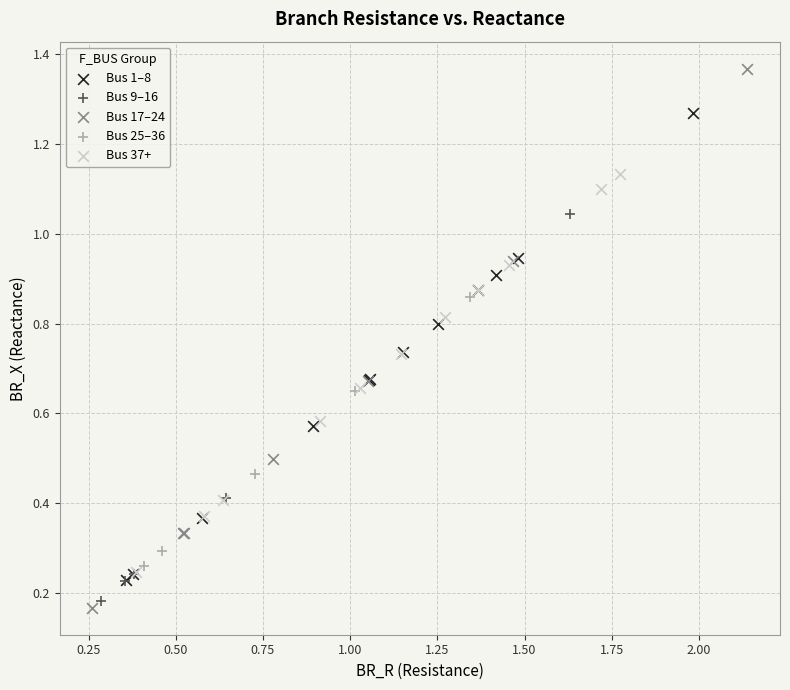

Which series reaches the maximum Y coordinate?

Bus 17–24